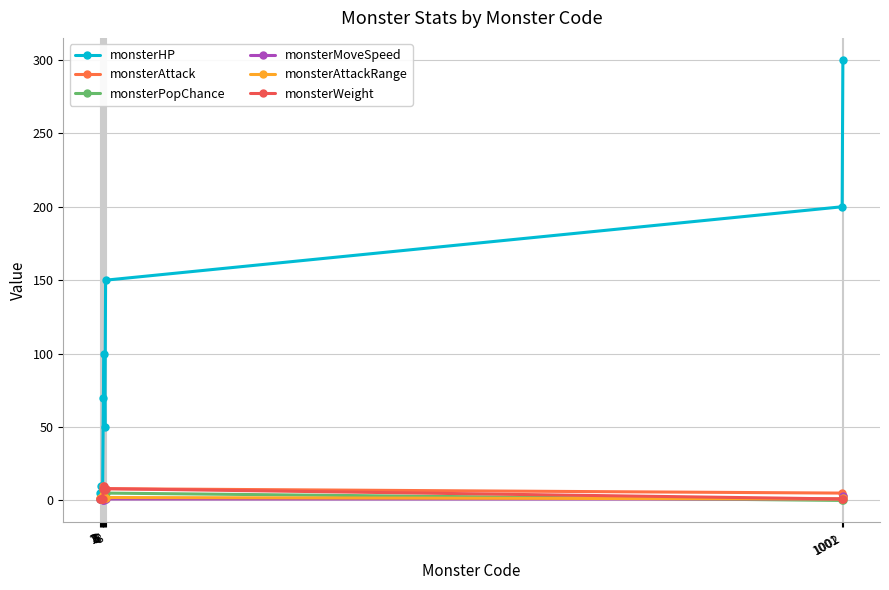

At which category is the sum across all series the highest?

1002